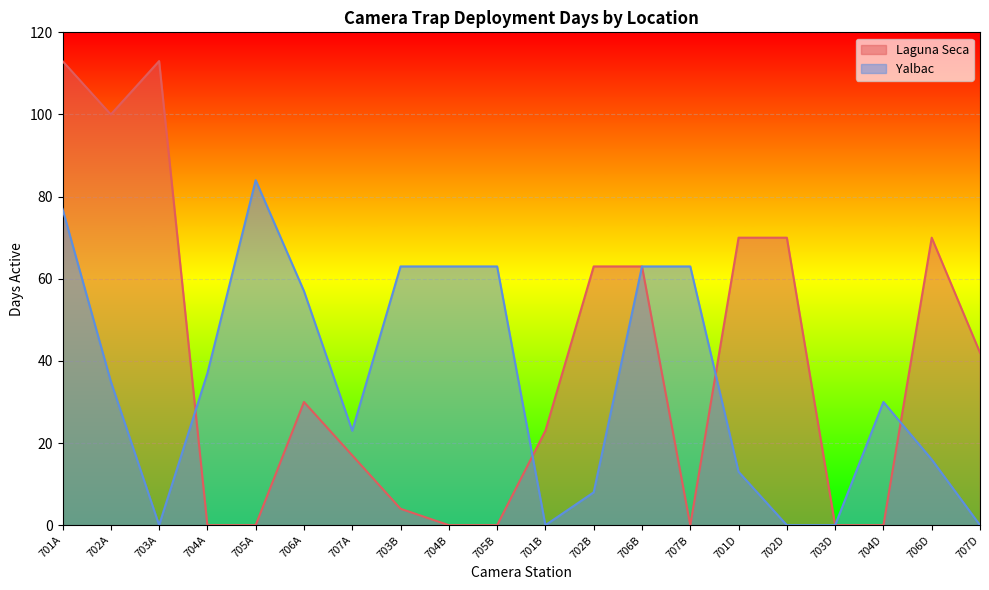

What are all the series names shown in the legend?

Laguna Seca, Yalbac